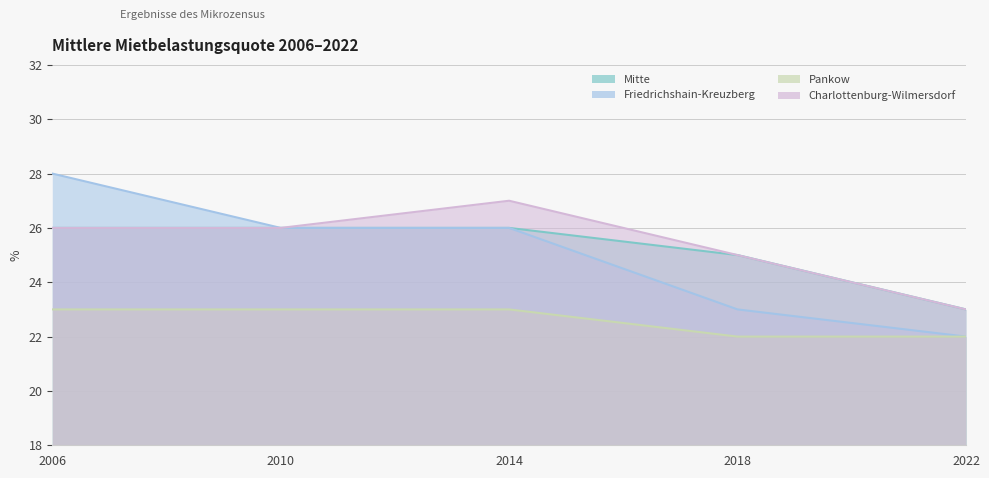

Reading right to left, list all the values displayed in this chart.

Mitte: 23	25	26	26	26
Friedrichshain-Kreuzberg: 22	23	26	26	28
Pankow: 22	22	23	23	23
Charlottenburg-Wilmersdorf: 23	25	27	26	26